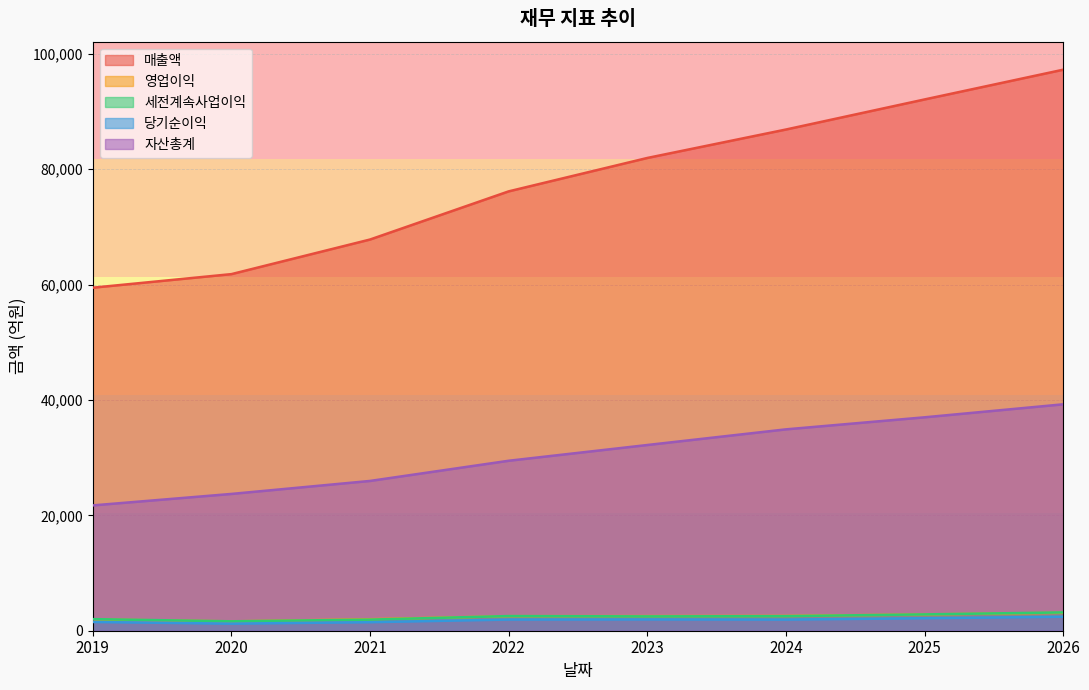

Between 2021 and 2025, which series saw the biggest shift?

매출액